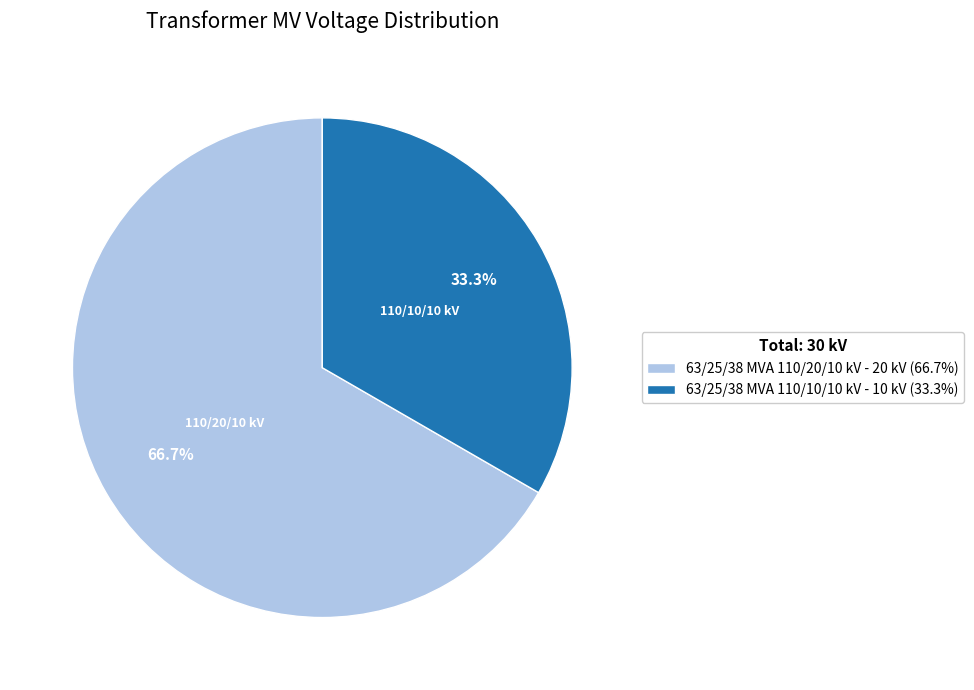

Which slice is the largest?

63/25/38 MVA 110/20/10 kV